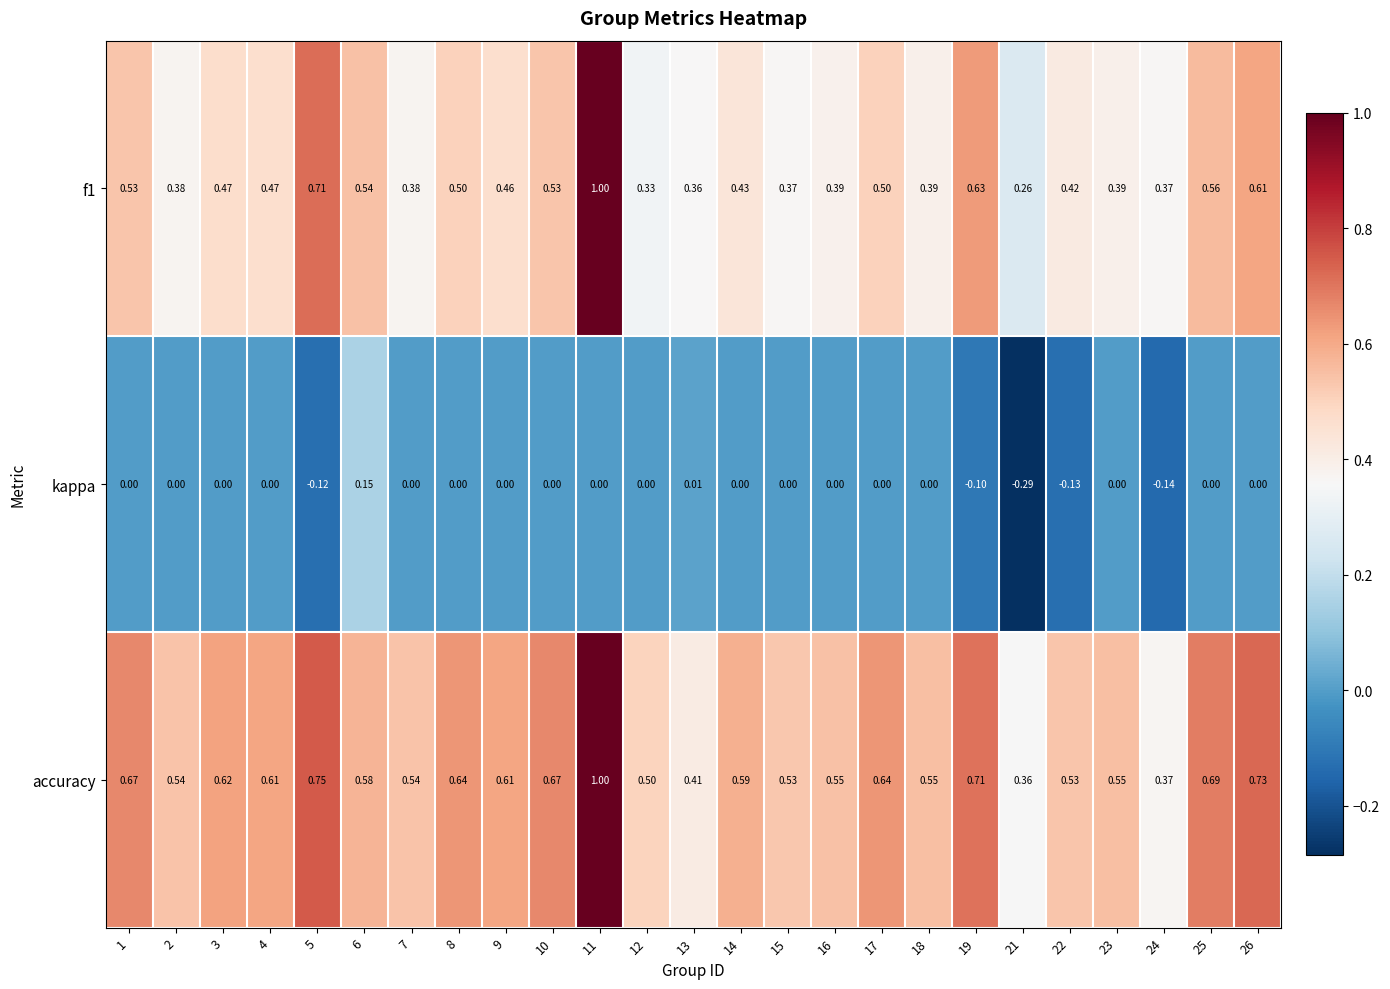

Between 6 and 17, which series saw the biggest shift?

kappa